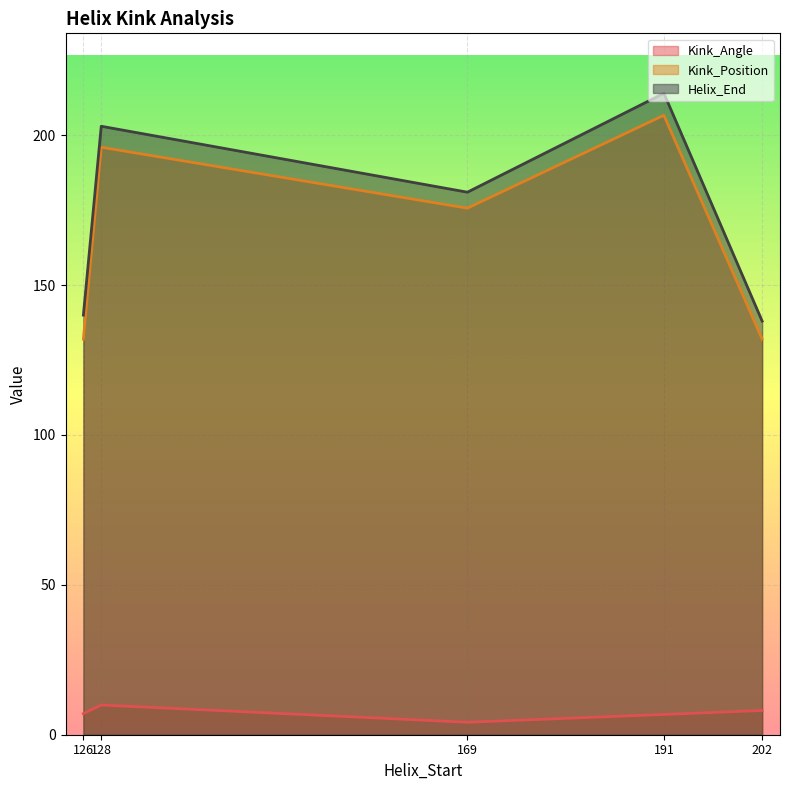

True or false: Helix_End has a value of 138.0 at 202.

True